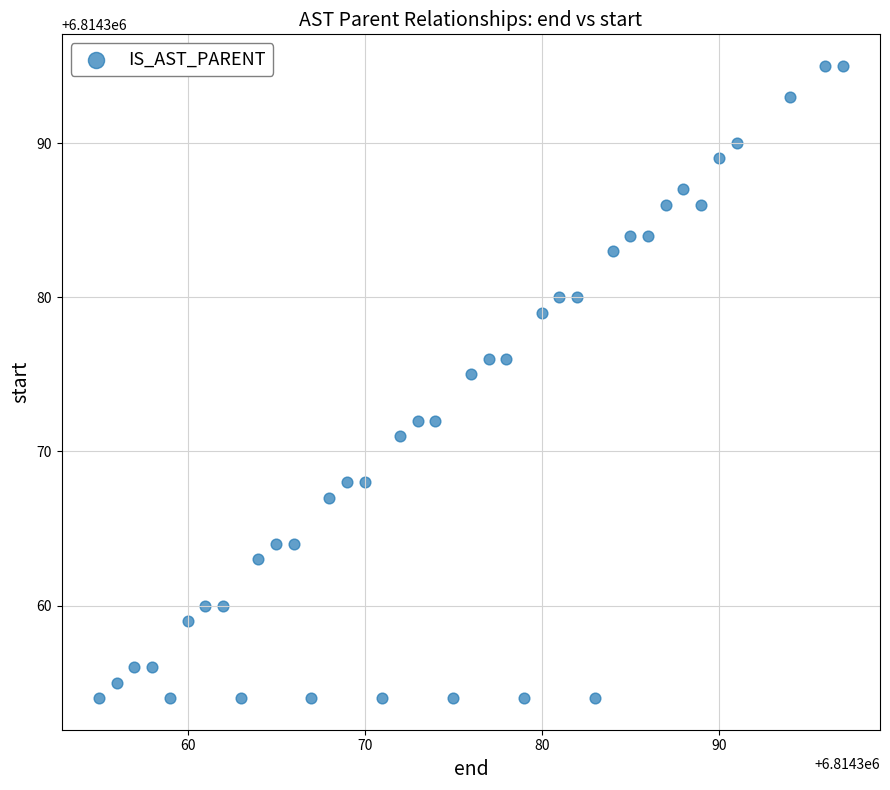

What is the range of X values (max minus min)?

42